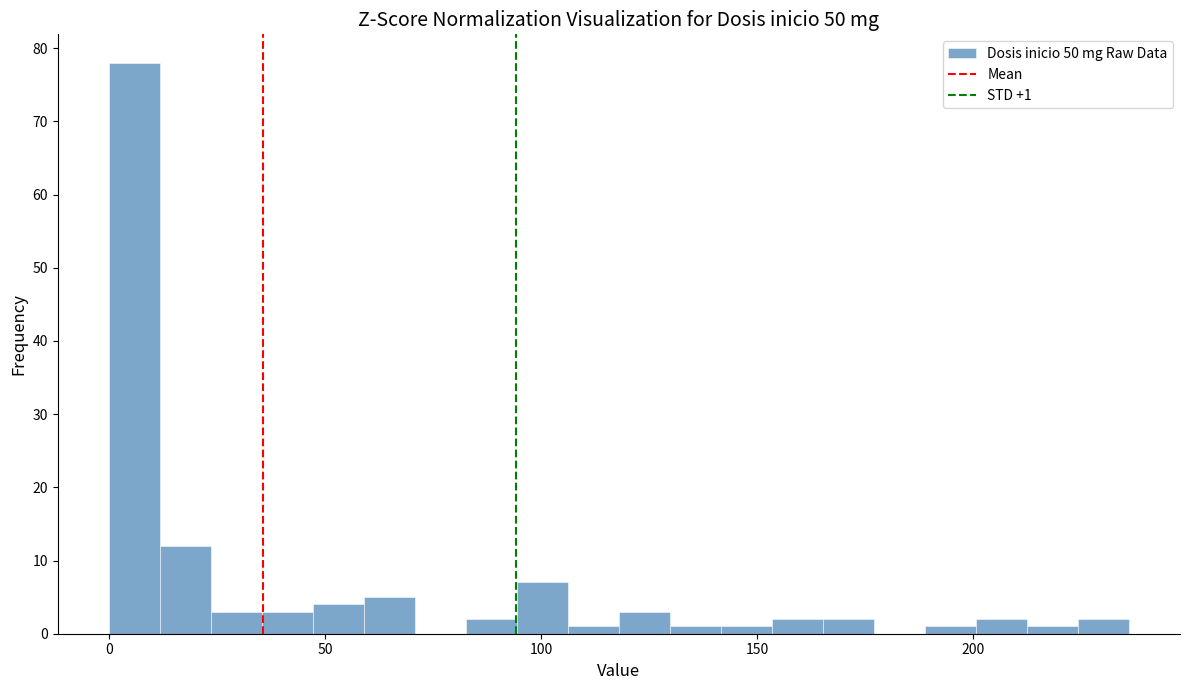

Read against the x-axis, roughly where is the centre of the tallest bar?

5